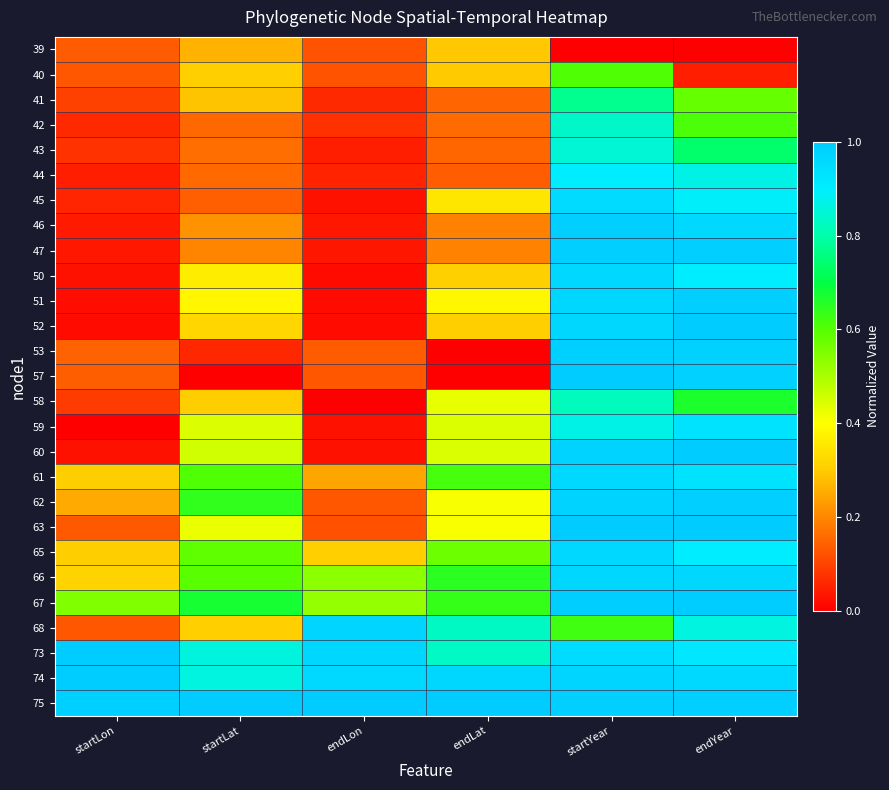

How many data points does each series have?

6